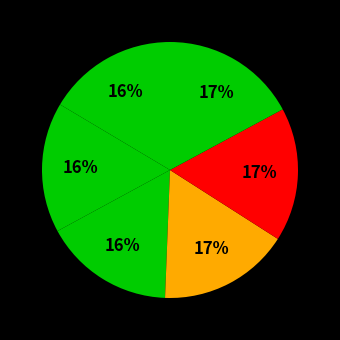

Is there any slice that represents more than half of the pie?

No